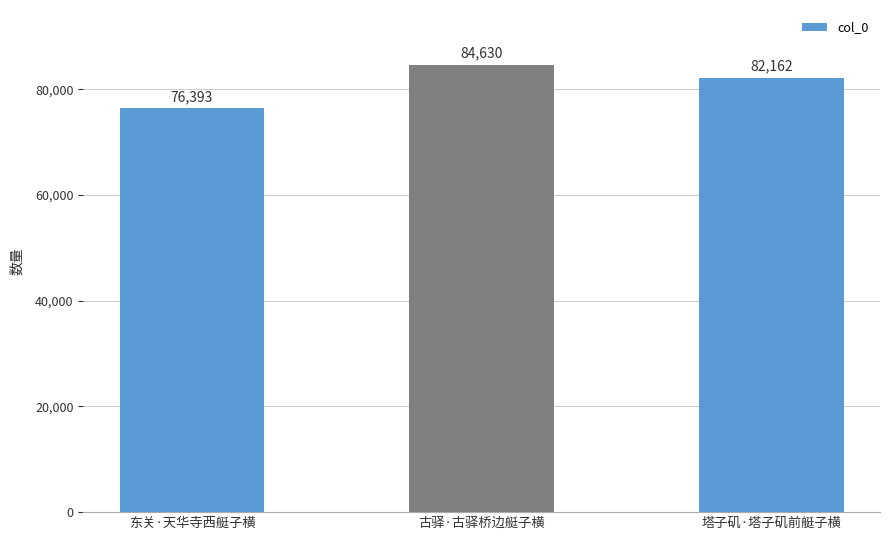

Count the number of data series in this chart.

1